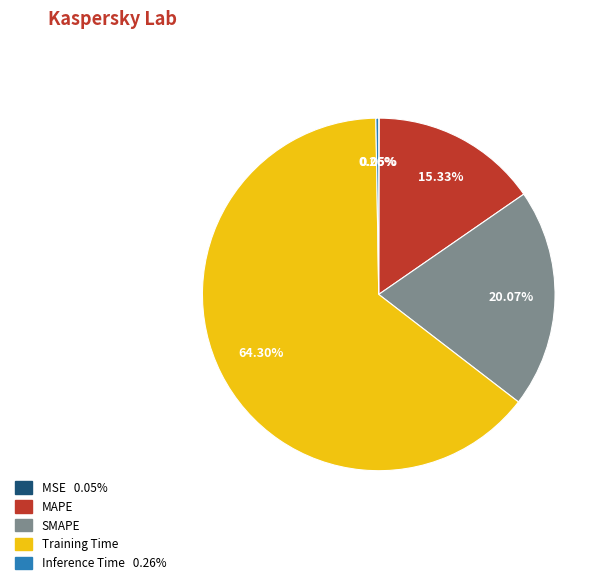

Is it true that MAPE is 8% of the pie?

False